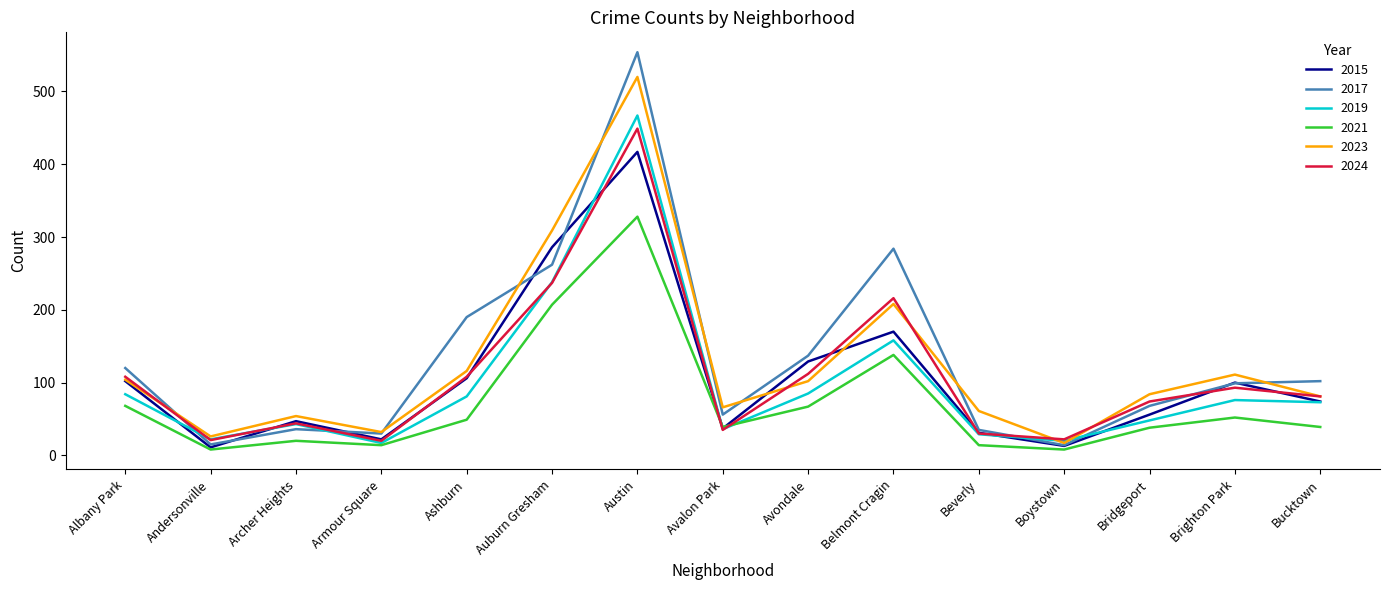

What is the sum of the 2015 values at Boystown and Albany Park?

115